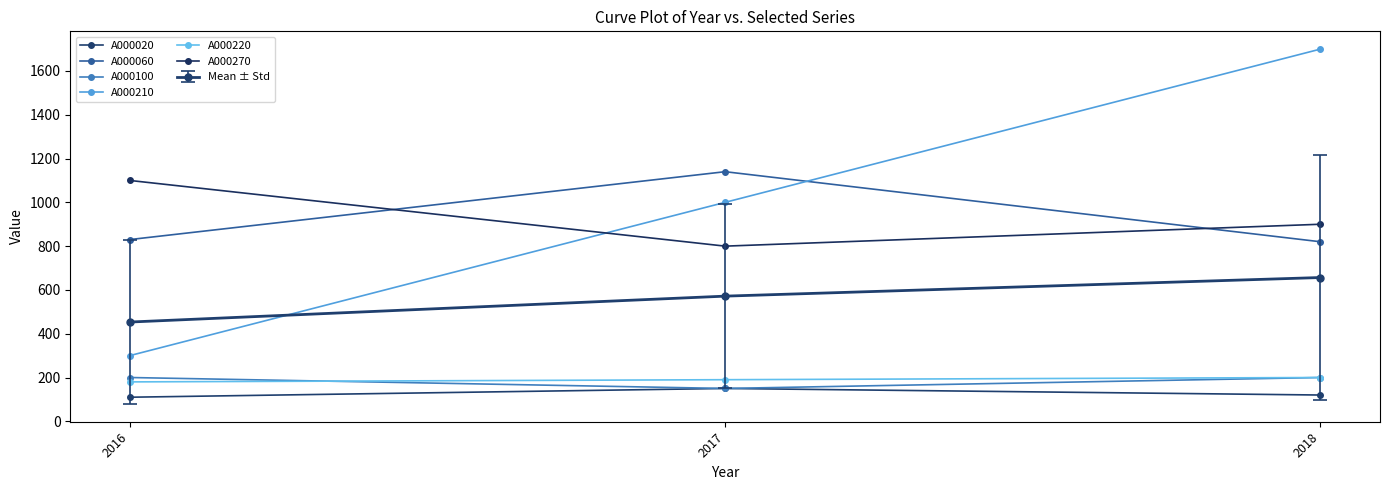

Does the chart have visible grid lines?

No